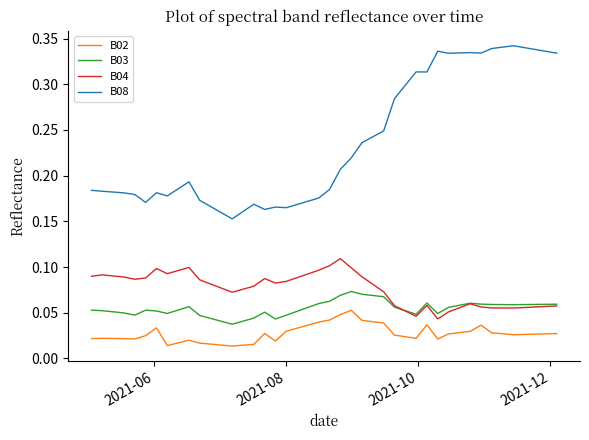

True or false: B04 and B08 intersect in this chart.

False